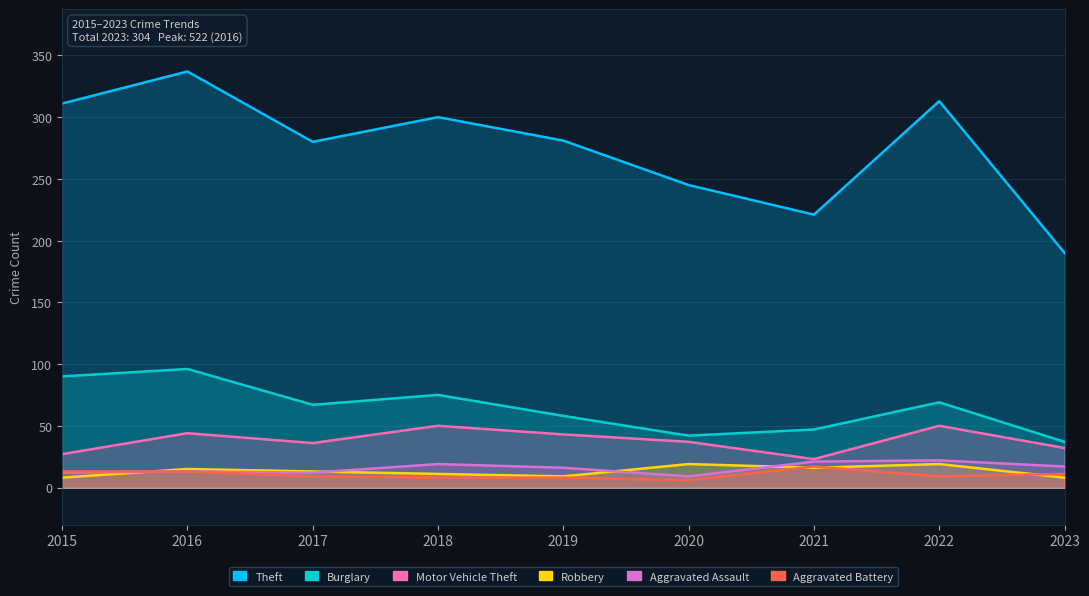

Where is the first local minimum for Burglary?

2017